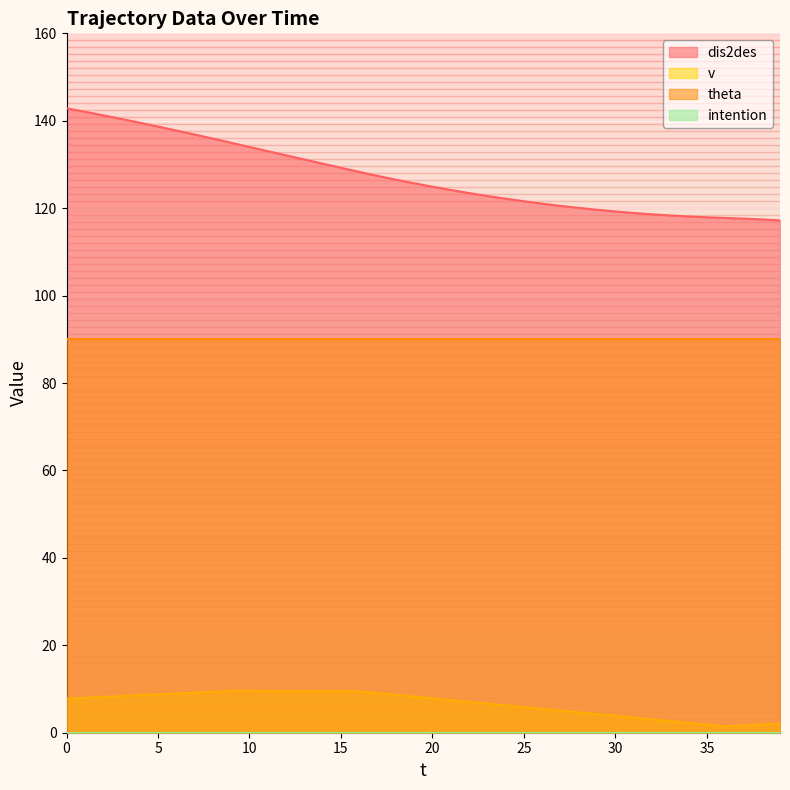

The value of dis2des at 39 is 165.9. True or false?

False